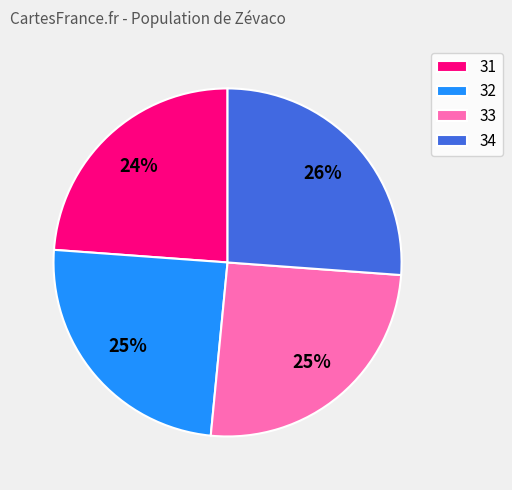

Count the number of slices in the pie.

4